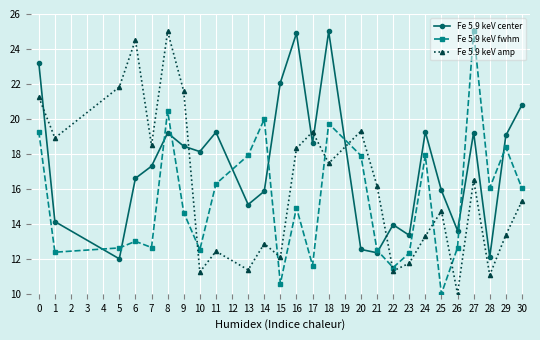

Does the chart have visible grid lines?

Yes